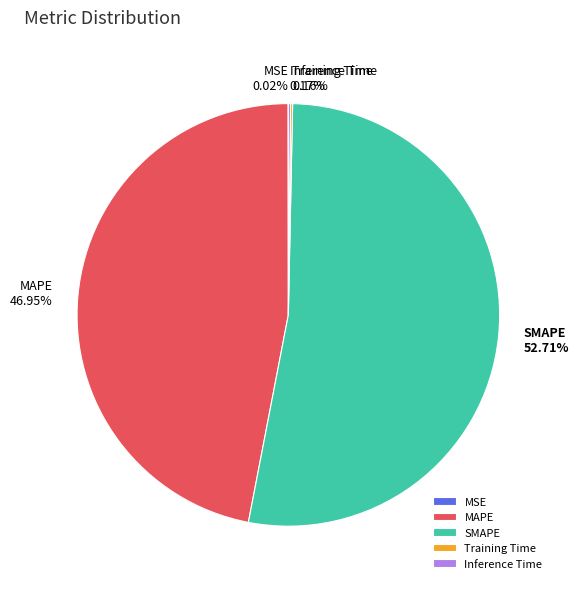

Does SMAPE 52.71% represent more than half of the total?

Yes